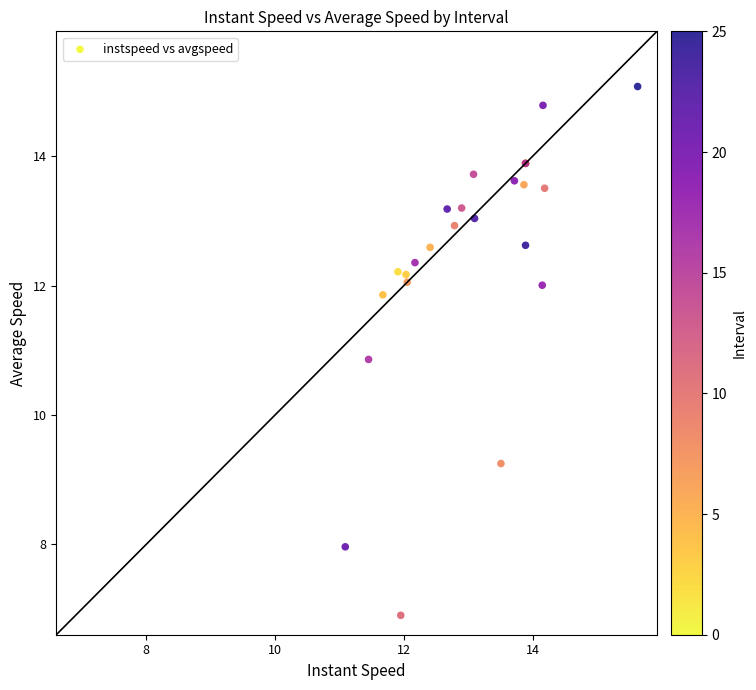

What Y value in the scatter plot is closest to 10?

9.3